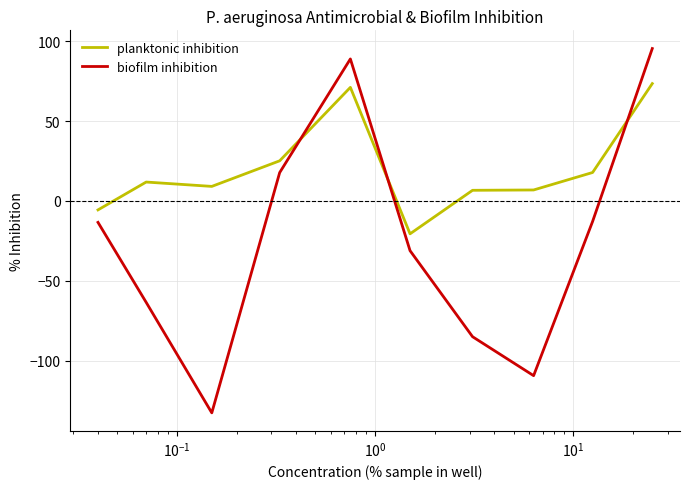

What is the difference between the maximum and minimum values in the biofilm inhibition series?

227.8